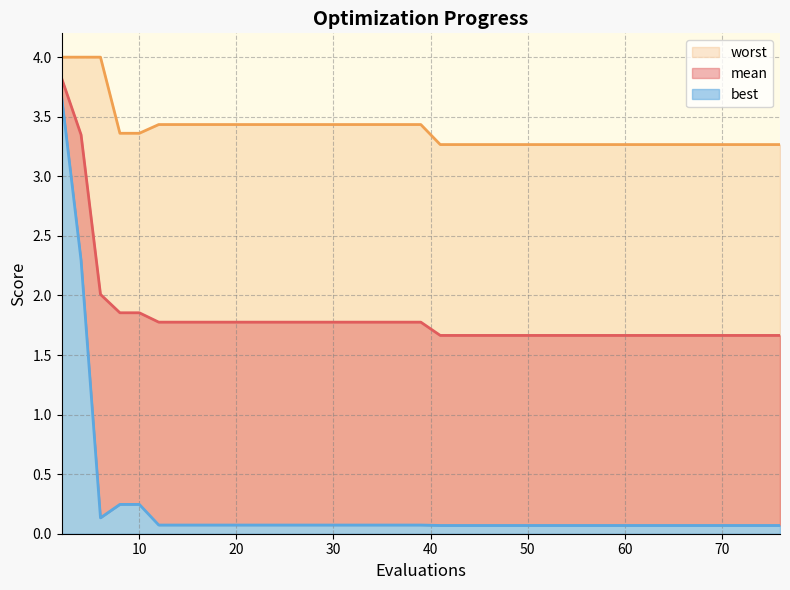

What are all the series names shown in the legend?

mean, best, worst